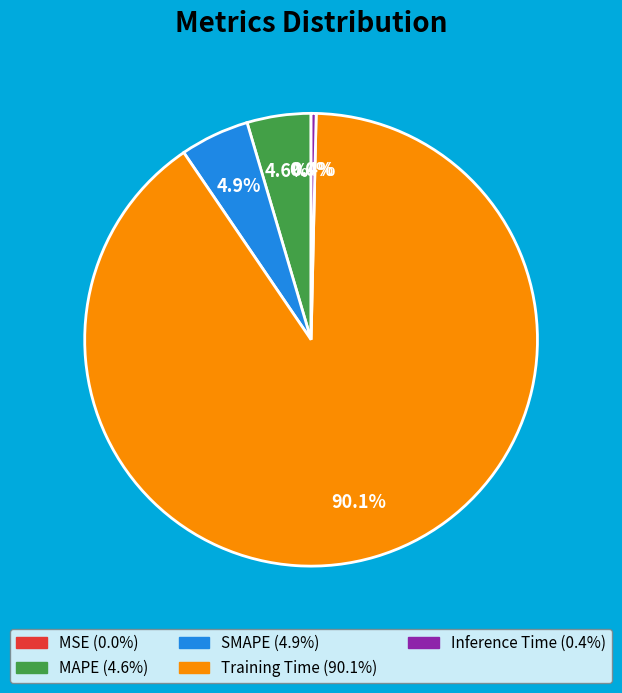

What is the total percentage of Inference Time and SMAPE?

5.3%